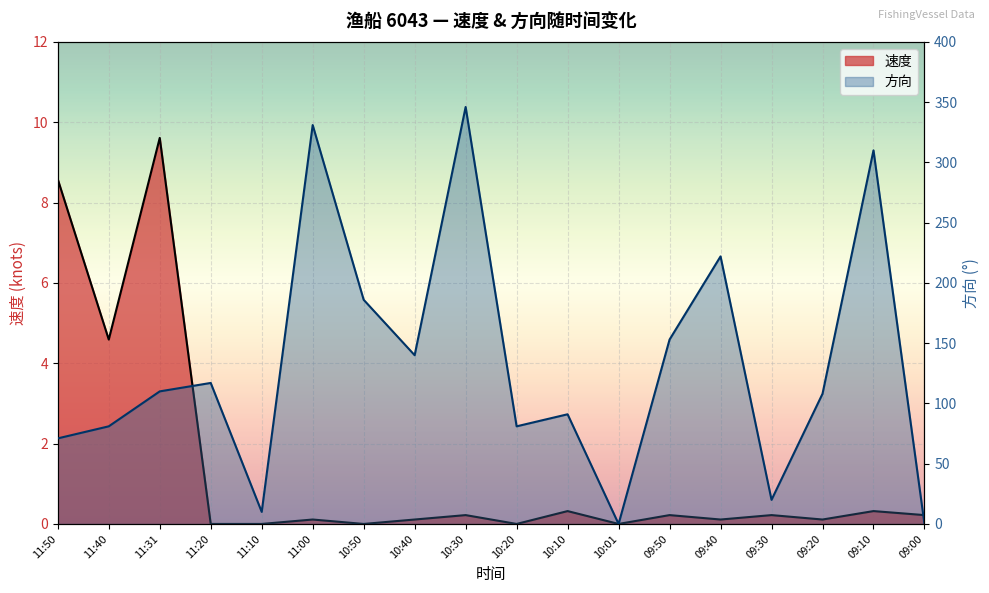

How many lines are shown in the chart?

2